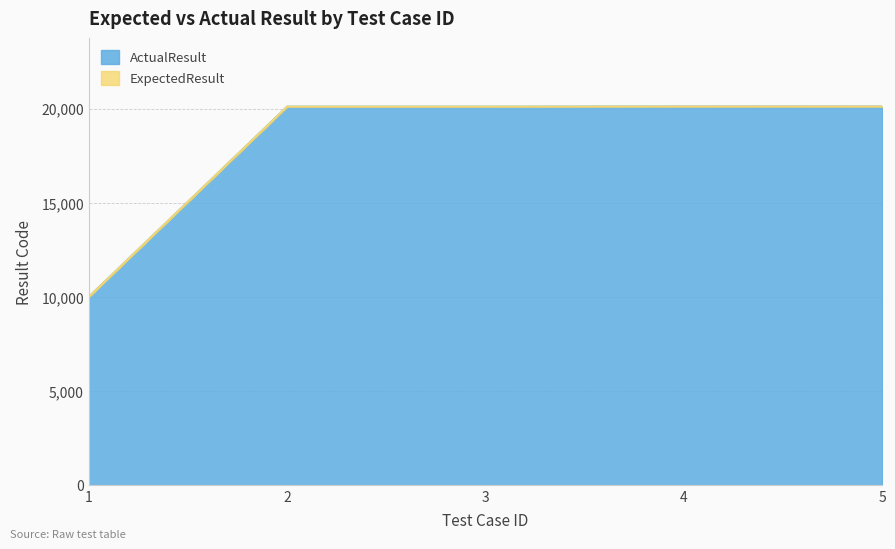

Reading left to right, list all the values displayed in this chart.

ExpectedResult: 10001	20103	20103	20111	20111
ActualResult: 10001	20103	20103	20111	20111